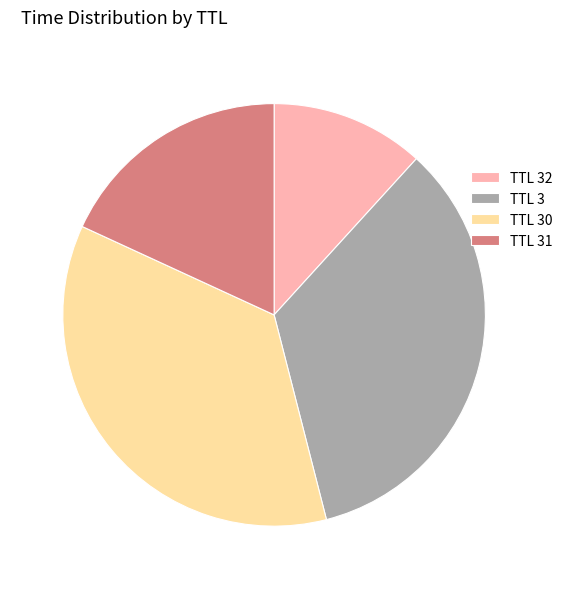

Is TTL 3 the majority of the pie?

No